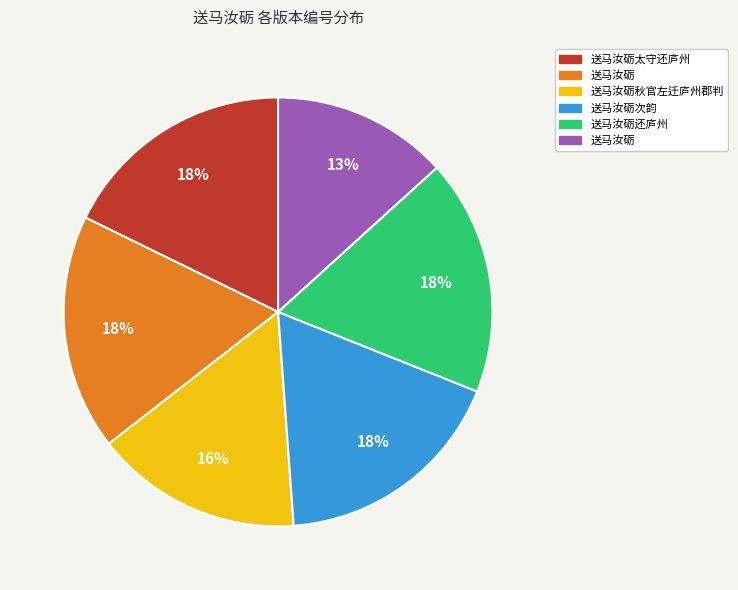

How many slices are in this pie chart?

6